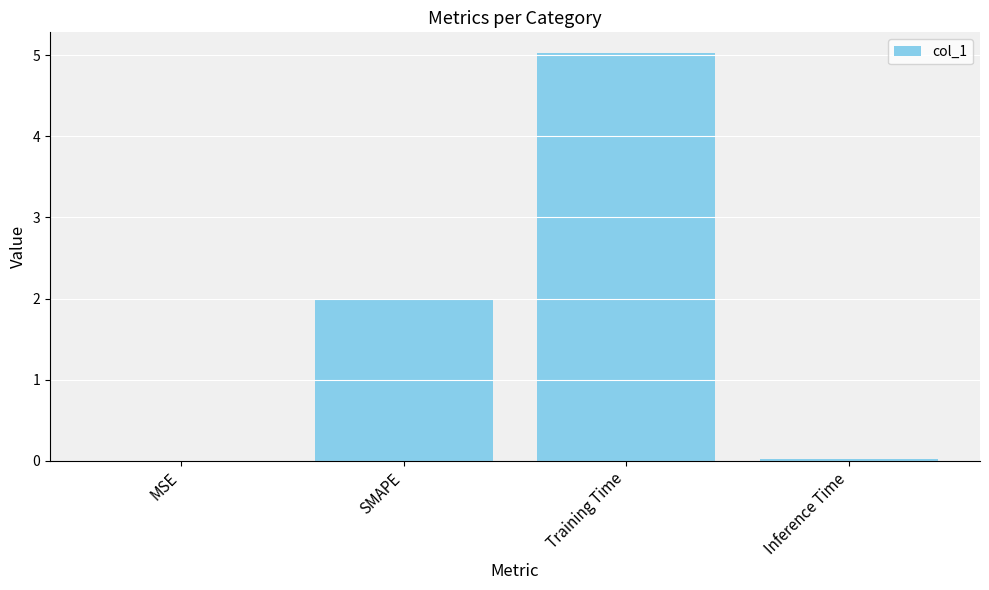

The value at Training Time is 5.0. True or false?

True